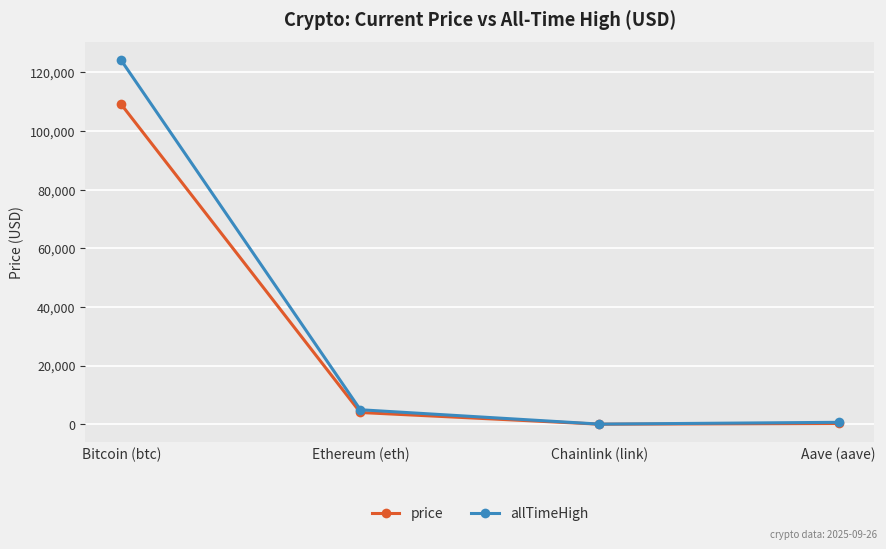

What are all the series names shown in the legend?

price, allTimeHigh